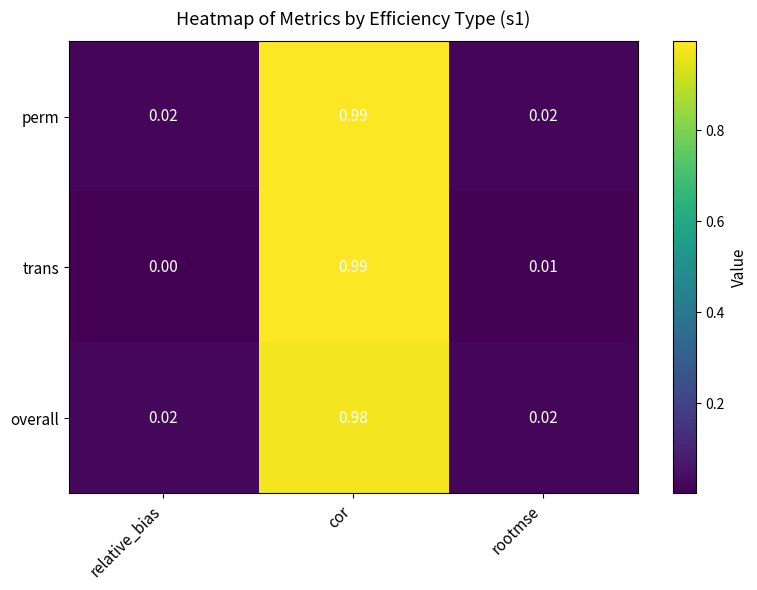

Rank the series by their average value, from highest to lowest.

perm, overall, trans